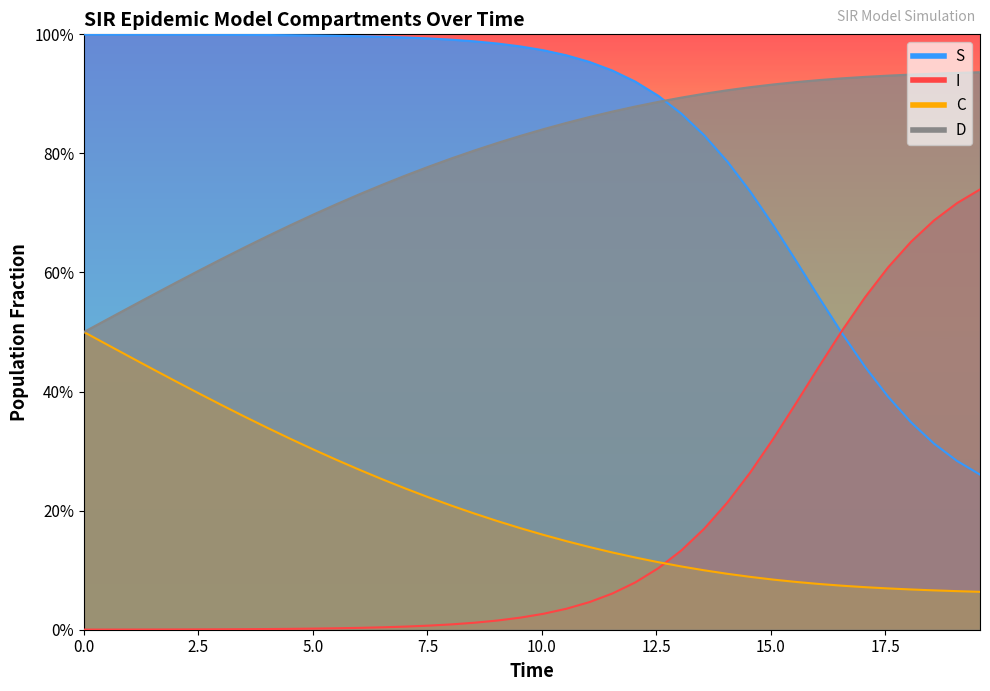

True or false: D has more than 1 points higher than both neighbors.

False